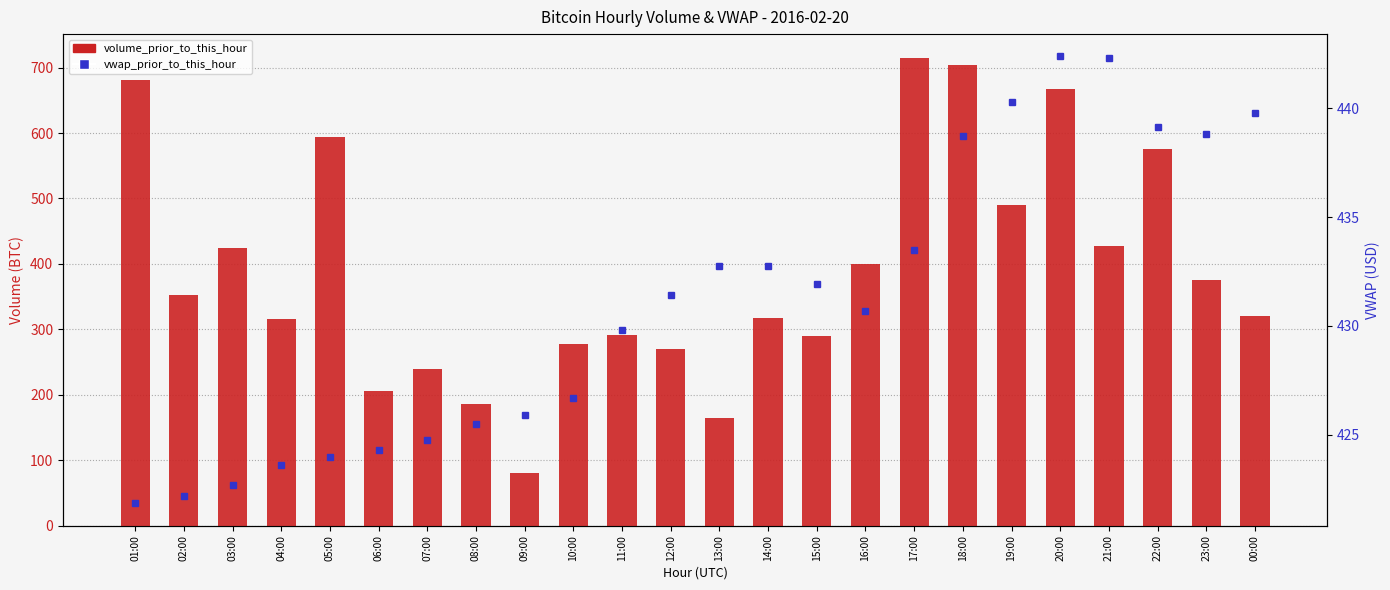

What is the sum of the volume_prior_to_this_hour values at 22:00 and 19:00?

1066.4